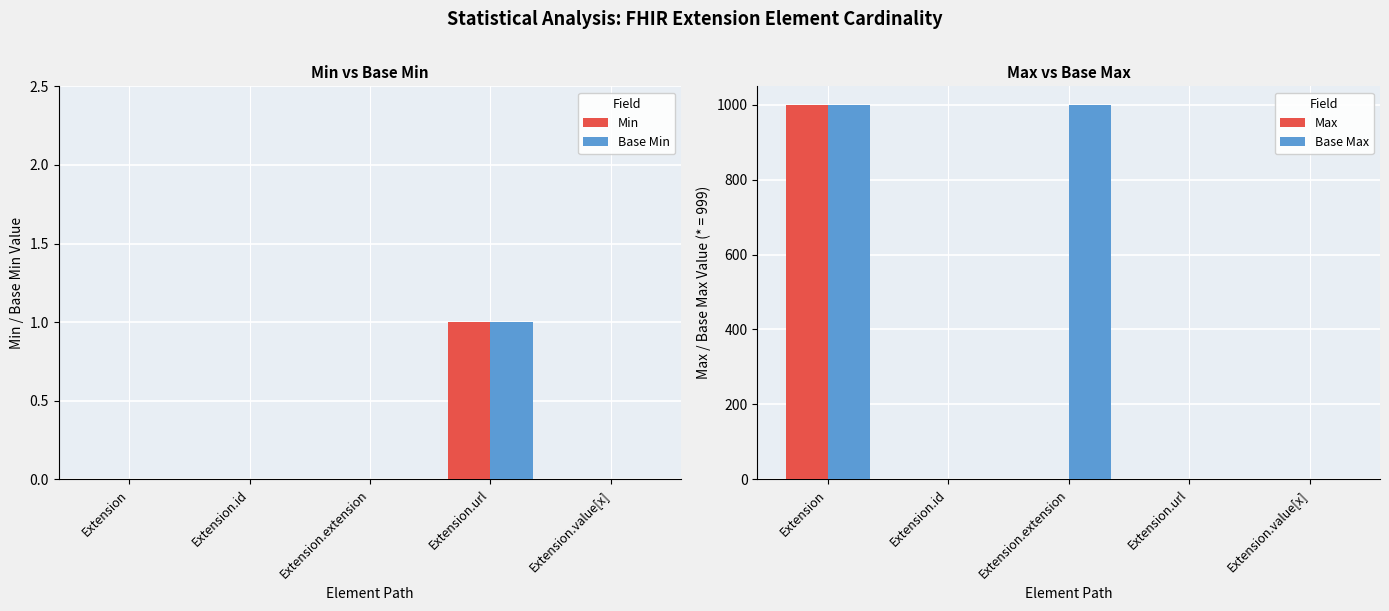

What is the value of the Base Max bar at the 1st from the left?

999